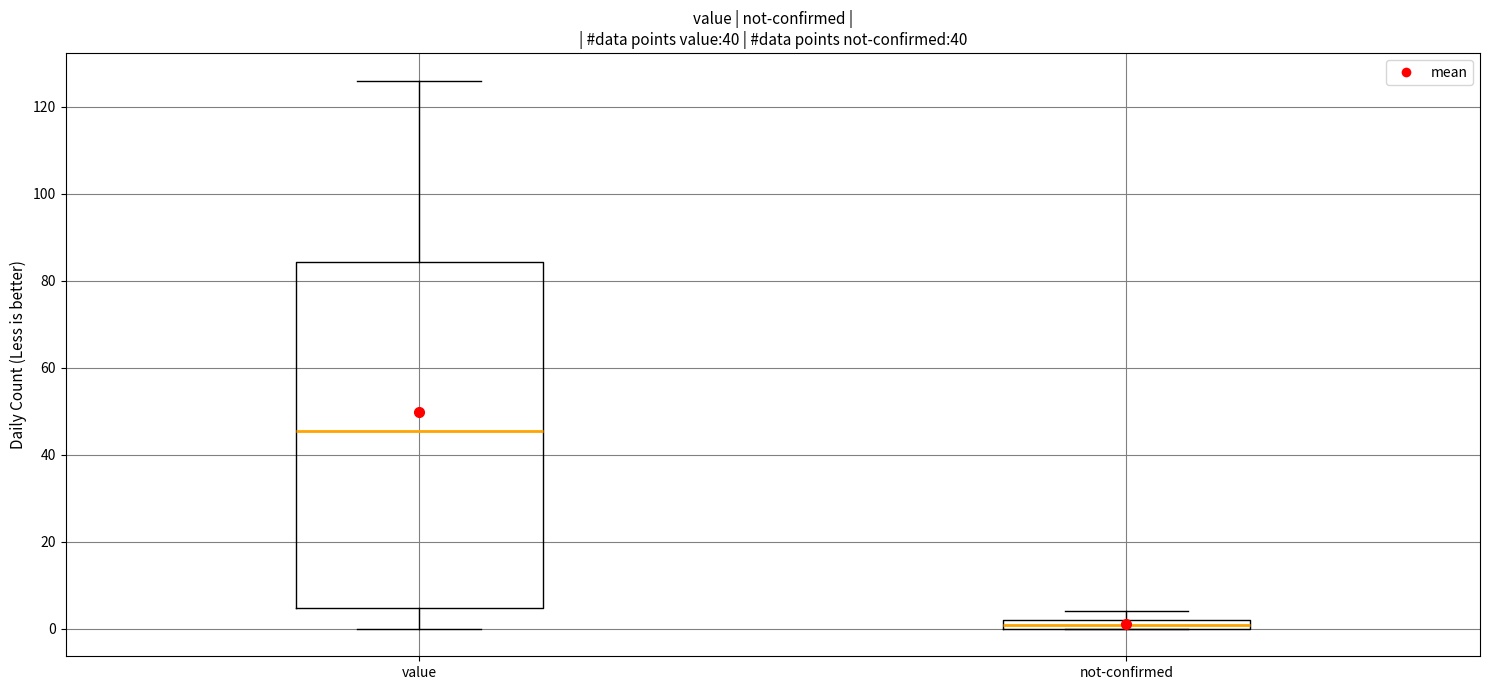

Which box is the tallest, from its lower edge to its upper edge?

value